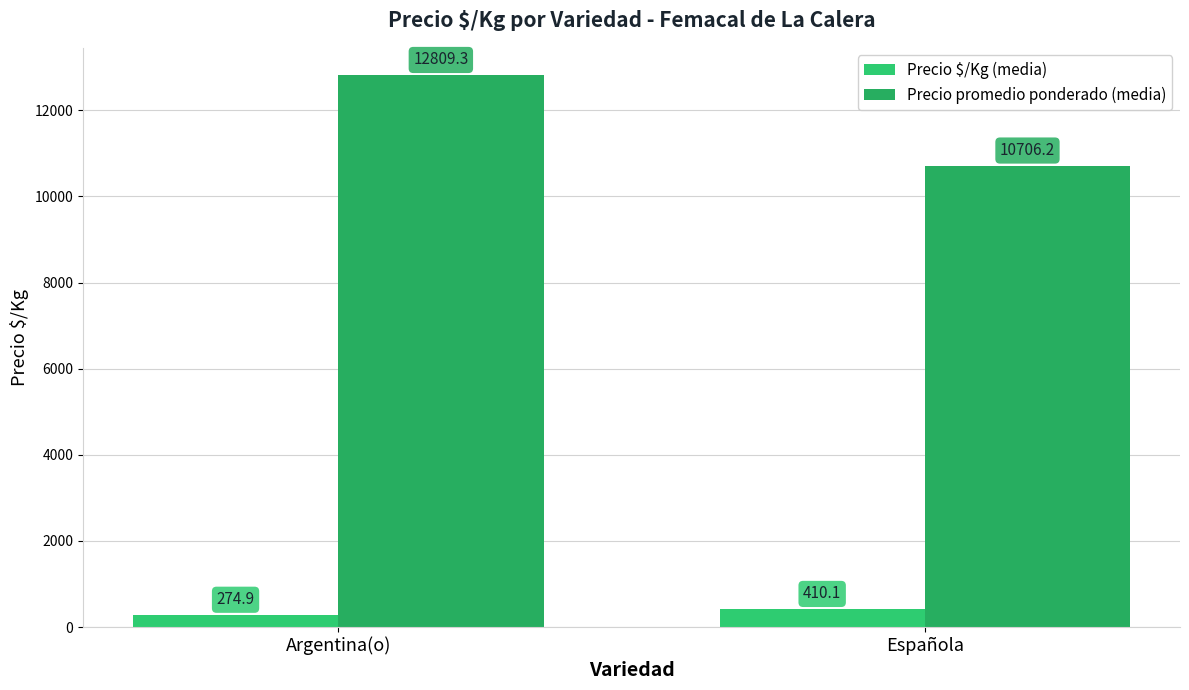

Which series has the largest total across all categories?

Precio promedio ponderado (media)